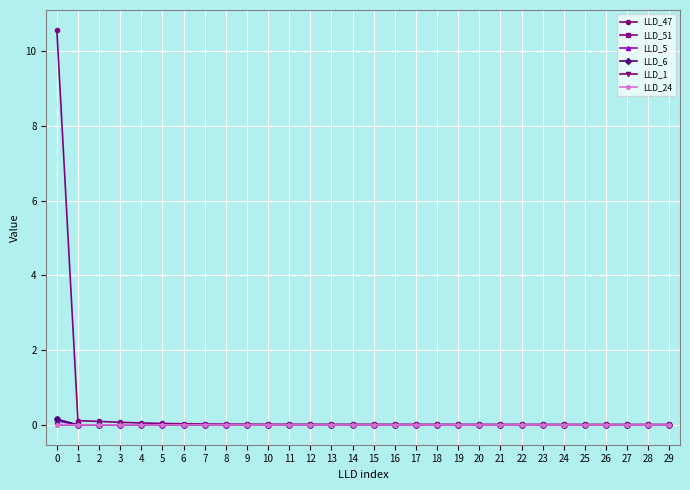

The value of LLD_51 at 15 is 0.0. True or false?

True